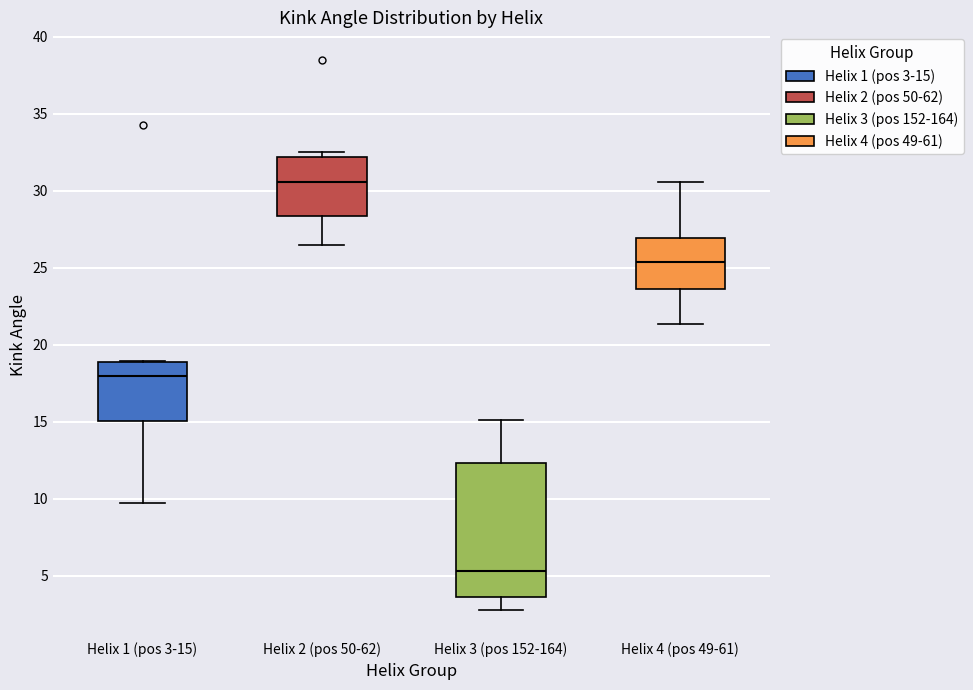

Where is the upper edge of the box for Helix 4 (pos 49-61) on the y-axis? The values are not printed on the chart, so give them approximately, as read against the axis.

27.0